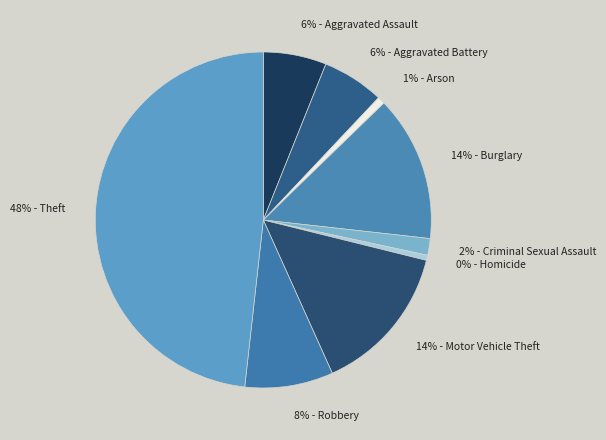

Between 14% - Burglary and 6% - Aggravated Battery, which is larger?

14% - Burglary